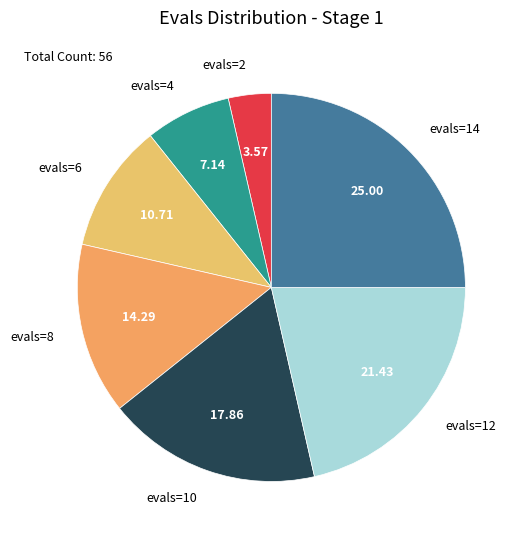

Which category has the biggest portion of the pie?

evals=14